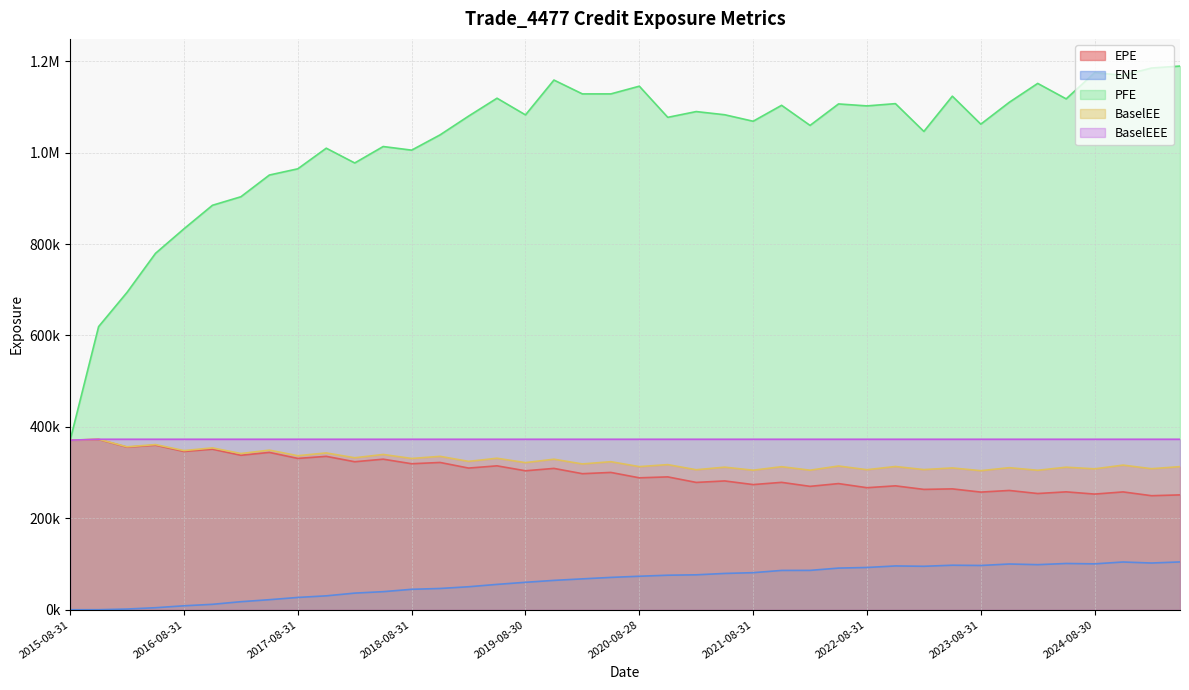

Reading left to right, list all the values displayed in this chart.

EPE: 2015-08-31=370981.0	2015-11-30=372502.0	2016-02-29=355653.0	2016-05-31=359943.0	2016-08-31=346208.0	2016-11-30=351201.0	2017-02-28=337919.0	2017-05-31=344176.0	2017-08-31=331054.0	2017-11-30=335576.0	2018-02-28=323769.0	2018-05-31=329361.0	2018-08-31=319413.0	2018-11-30=322178.0	2019-02-28=309948.0	2019-05-31=314792.0	2019-08-30=304021.0	2019-11-29=309208.0	2020-02-28=297636.0	2020-05-29=300386.0	2020-08-28=288627.0	2020-11-30=290632.0	2021-02-26=278543.0	2021-05-28=281781.0	2021-08-31=273824.0	2021-11-30=278685.0	2022-02-28=269961.0	2022-05-31=275998.0	2022-08-31=266978.0	2022-11-30=271063.0	2023-02-28=263283.0	2023-05-31=264416.0	2023-08-31=257384.0	2023-11-30=260959.0	2024-02-29=254271.0	2024-05-31=257915.0	2024-08-30=253025.0	2024-11-29=257775.0	2025-02-28=249479.0	2025-05-30=251268.0
ENE: 2015-08-31=0.0	2015-11-30=108.1	2016-02-29=1625.7	2016-05-31=4490.0	2016-08-31=8683.1	2016-11-30=11917.2	2017-02-28=17638.7	2017-05-31=22024.9	2017-08-31=26944.8	2017-11-30=30461.7	2018-02-28=36422.5	2018-05-31=39591.7	2018-08-31=44758.9	2018-11-30=46561.6	2019-02-28=50328.7	2019-05-31=55512.6	2019-08-30=60064.3	2019-11-29=64265.1	2020-02-28=67592.4	2020-05-29=70787.4	2020-08-28=73320.2	2020-11-30=75580.1	2021-02-26=76441.0	2021-05-28=79453.9	2021-08-31=81106.9	2021-11-30=86047.6	2022-02-28=86153.7	2022-05-31=91146.4	2022-08-31=92500.2	2022-11-30=95838.9	2023-02-28=95106.3	2023-05-31=97427.0	2023-08-31=96885.2	2023-11-30=100082.0	2024-02-29=98662.8	2024-05-31=101222.0	2024-08-30=100431.0	2024-11-29=104469.0	2025-02-28=102229.0	2025-05-30=104639.0
PFE: 2015-08-31=370981.0	2015-11-30=619366.0	2016-02-29=694358.0	2016-05-31=779676.0	2016-08-31=833334.0	2016-11-30=884732.0	2017-02-28=903423.0	2017-05-31=950906.0	2017-08-31=964542.0	2017-11-30=1009610.0	2018-02-28=977305.0	2018-05-31=1013270.0	2018-08-31=1005350.0	2018-11-30=1038800.0	2019-02-28=1079760.0	2019-05-31=1118950.0	2019-08-30=1082480.0	2019-11-29=1158670.0	2020-02-28=1128350.0	2020-05-29=1128390.0	2020-08-28=1145240.0	2020-11-30=1077110.0	2021-02-26=1089730.0	2021-05-28=1082780.0	2021-08-31=1068580.0	2021-11-30=1103420.0	2022-02-28=1059470.0	2022-05-31=1106420.0	2022-08-31=1102130.0	2022-11-30=1107080.0	2023-02-28=1046290.0	2023-05-31=1123400.0	2023-08-31=1062180.0	2023-11-30=1109980.0	2024-02-29=1151320.0	2024-05-31=1117520.0	2024-08-30=1174730.0	2024-11-29=1169010.0	2025-02-28=1185000.0	2025-05-30=1189240.0
BaselEE: 2015-08-31=370981.0	2015-11-30=372936.0	2016-02-29=356482.0	2016-05-31=361323.0	2016-08-31=348206.0	2016-11-30=354054.0	2017-02-28=341729.0	2017-05-31=349186.0	2017-08-31=336963.0	2017-11-30=343058.0	2018-02-28=332440.0	2018-05-31=339698.0	2018-08-31=330915.0	2018-11-30=335574.0	2019-02-28=324566.0	2019-05-31=331445.0	2019-08-30=321839.0	2019-11-29=329328.0	2020-02-28=318948.0	2020-05-29=323871.0	2020-08-28=313102.0	2020-11-30=317473.0	2021-02-26=306262.0	2021-05-28=311921.0	2021-08-31=305257.0	2021-11-30=312926.0	2022-02-28=305305.0	2022-05-31=314421.0	2022-08-31=306374.0	2022-11-30=313364.0	2023-02-28=306599.0	2023-05-31=310222.0	2023-08-31=304233.0	2023-11-30=310781.0	2024-02-29=305098.0	2024-05-31=311829.0	2024-08-30=308223.0	2024-11-29=316386.0	2025-02-28=308521.0	2025-05-30=313087.0
BaselEEE: 2015-08-31=370981.0	2015-11-30=372936.0	2016-02-29=372936.0	2016-05-31=372936.0	2016-08-31=372936.0	2016-11-30=372936.0	2017-02-28=372936.0	2017-05-31=372936.0	2017-08-31=372936.0	2017-11-30=372936.0	2018-02-28=372936.0	2018-05-31=372936.0	2018-08-31=372936.0	2018-11-30=372936.0	2019-02-28=372936.0	2019-05-31=372936.0	2019-08-30=372936.0	2019-11-29=372936.0	2020-02-28=372936.0	2020-05-29=372936.0	2020-08-28=372936.0	2020-11-30=372936.0	2021-02-26=372936.0	2021-05-28=372936.0	2021-08-31=372936.0	2021-11-30=372936.0	2022-02-28=372936.0	2022-05-31=372936.0	2022-08-31=372936.0	2022-11-30=372936.0	2023-02-28=372936.0	2023-05-31=372936.0	2023-08-31=372936.0	2023-11-30=372936.0	2024-02-29=372936.0	2024-05-31=372936.0	2024-08-30=372936.0	2024-11-29=372936.0	2025-02-28=372936.0	2025-05-30=372936.0